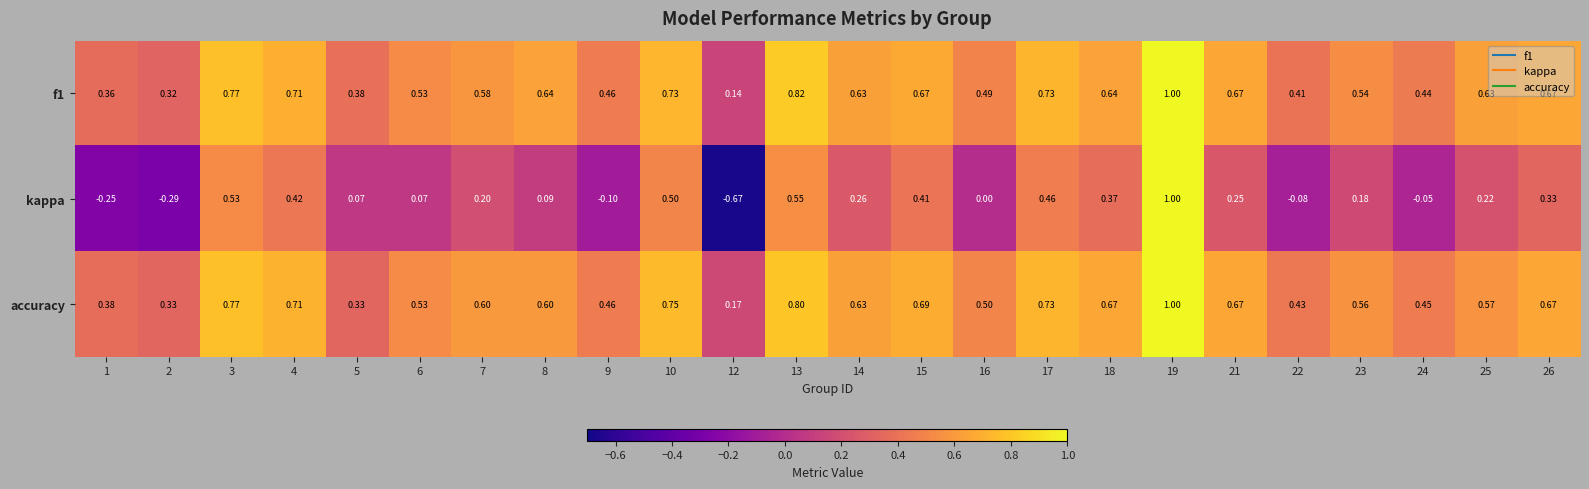

Which series has the largest range (max minus min)?

kappa